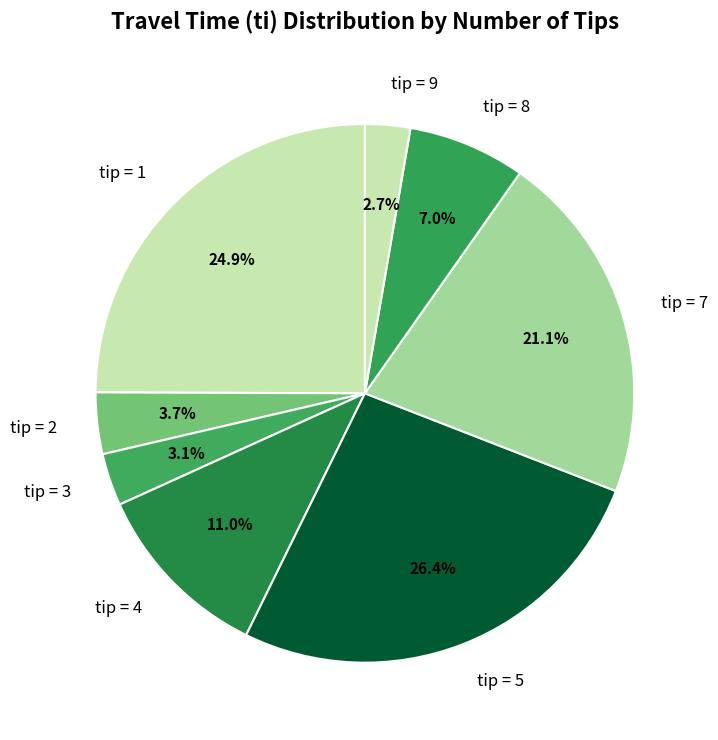

Which category has the biggest portion of the pie?

tip = 5